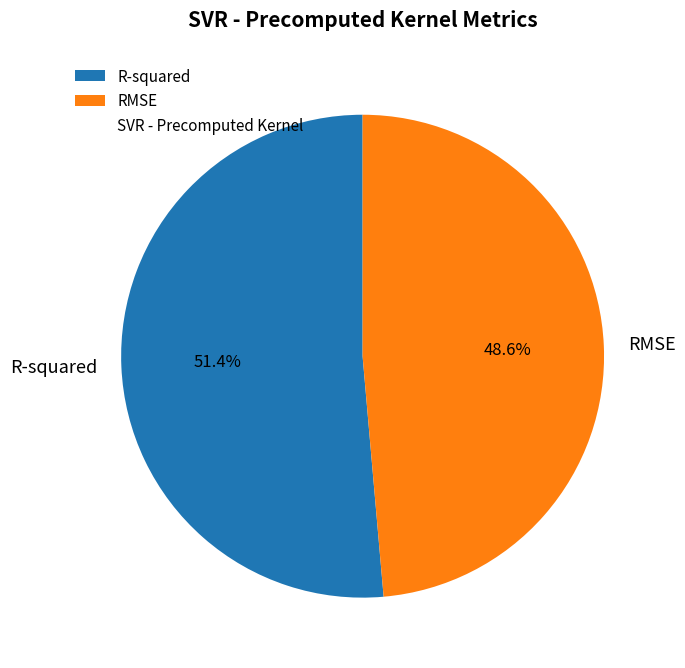

How many segments does this pie chart have?

2